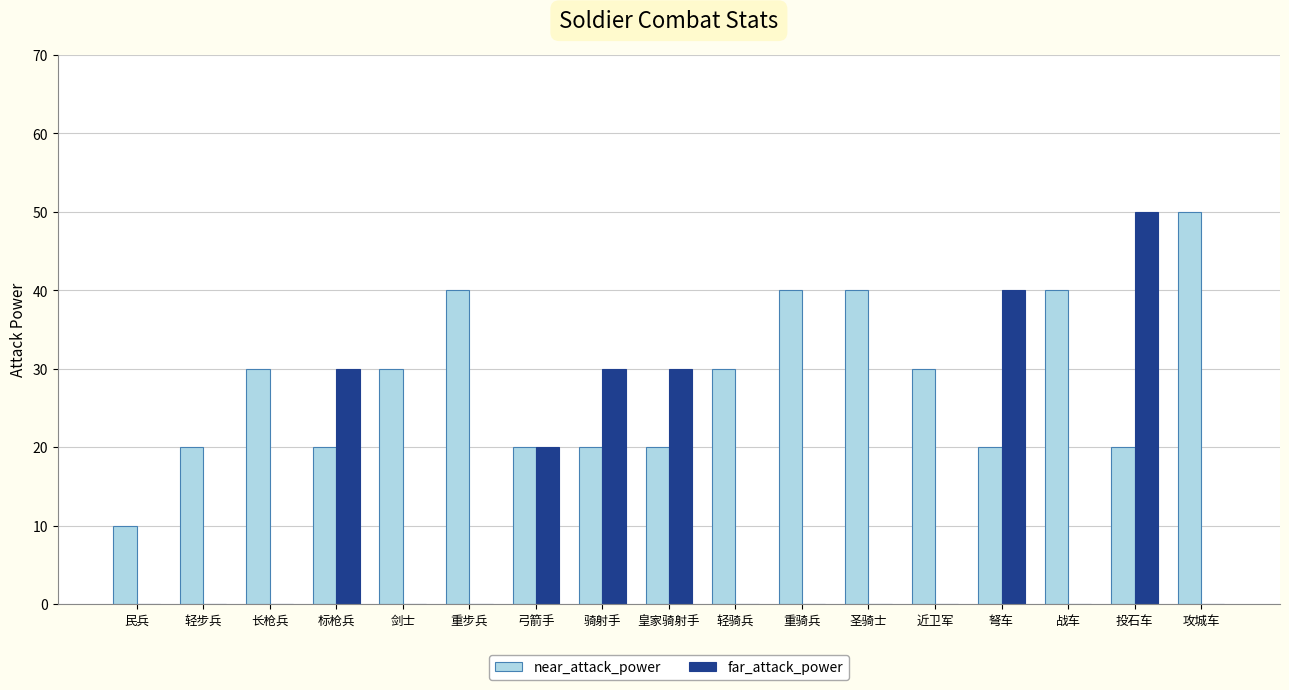

At which label does near_attack_power reach its peak?

攻城车